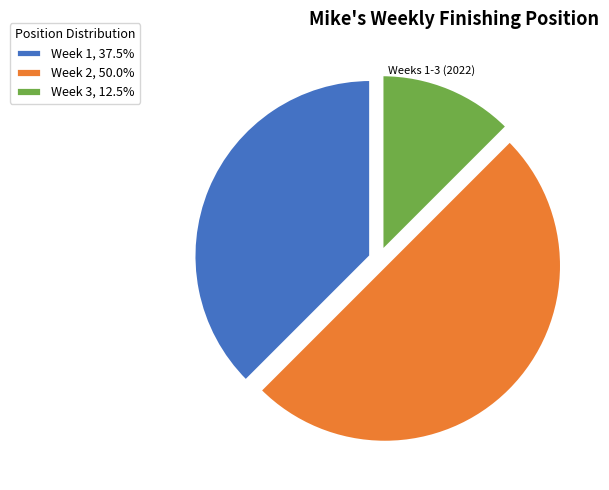

Approximately how many times larger is the value at Week 1, 37.5% compared to Week 3, 12.5%?

3.0